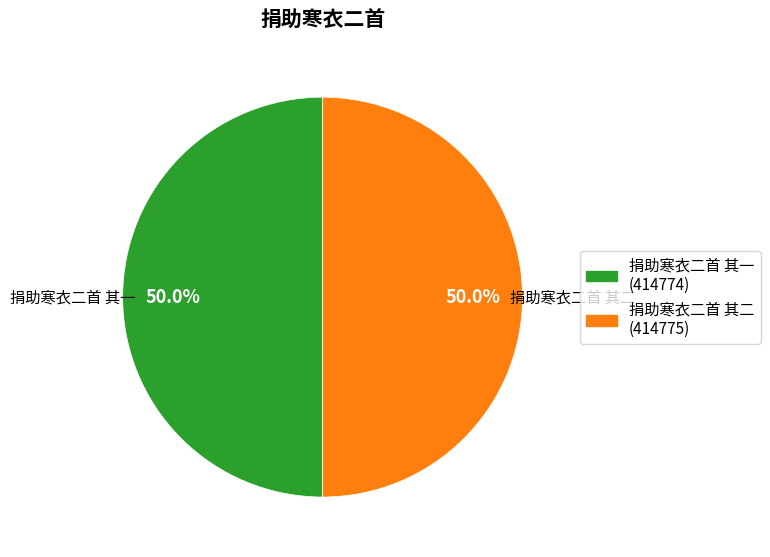

To the nearest percent, what portion does 捐助寒衣二首 其二 represent?

50%